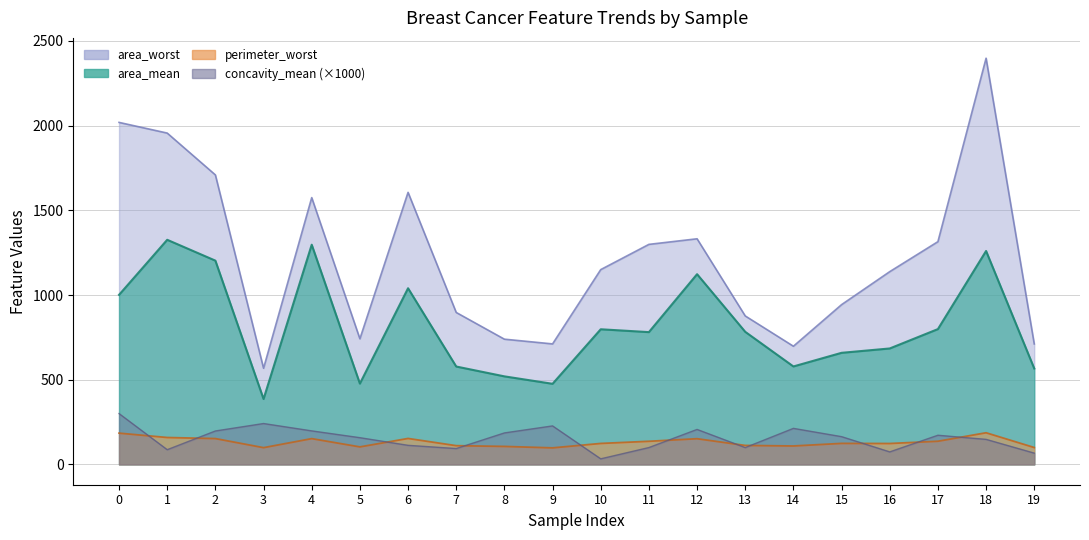

How many categories are shown in the chart?

20